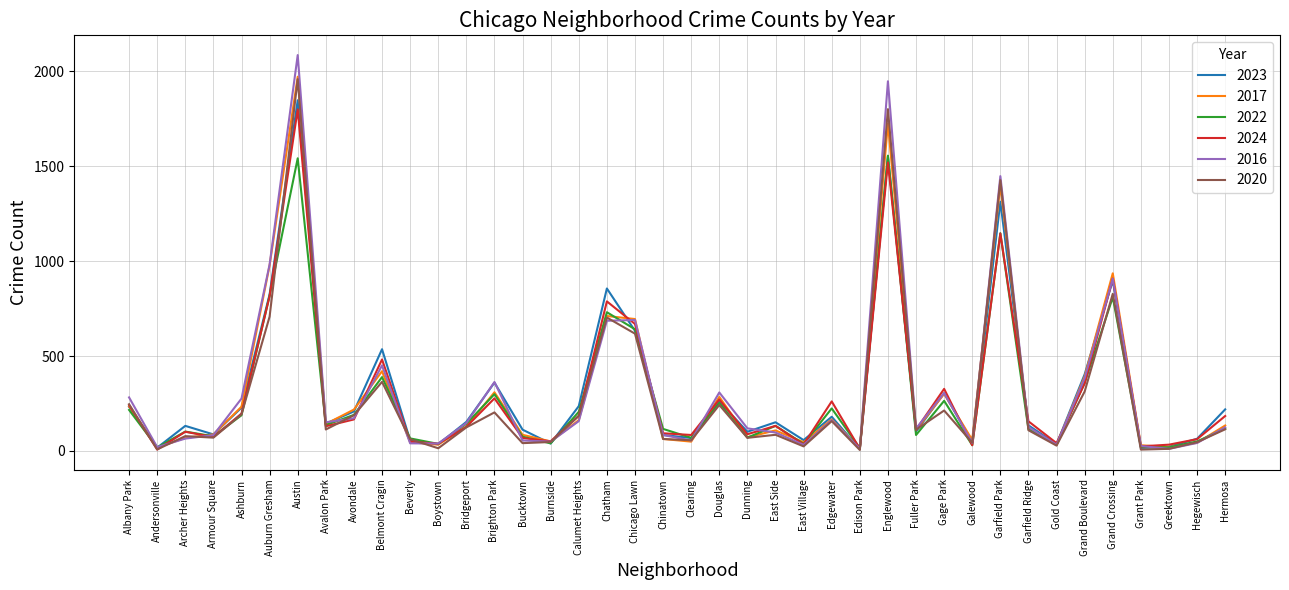

The value of 2024 at Chicago Lawn is 669. True or false?

True